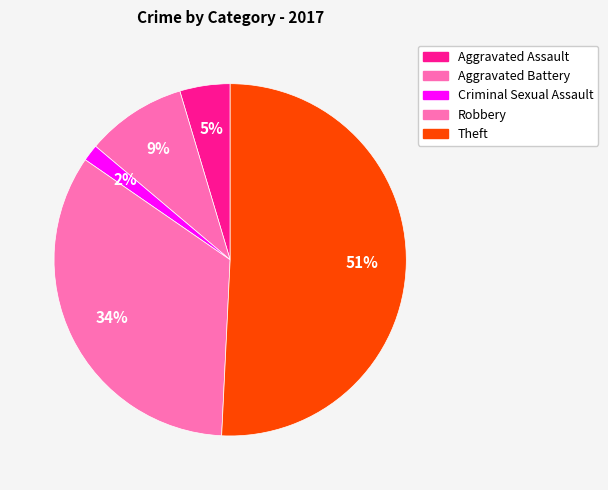

How many slices are in this pie chart?

5